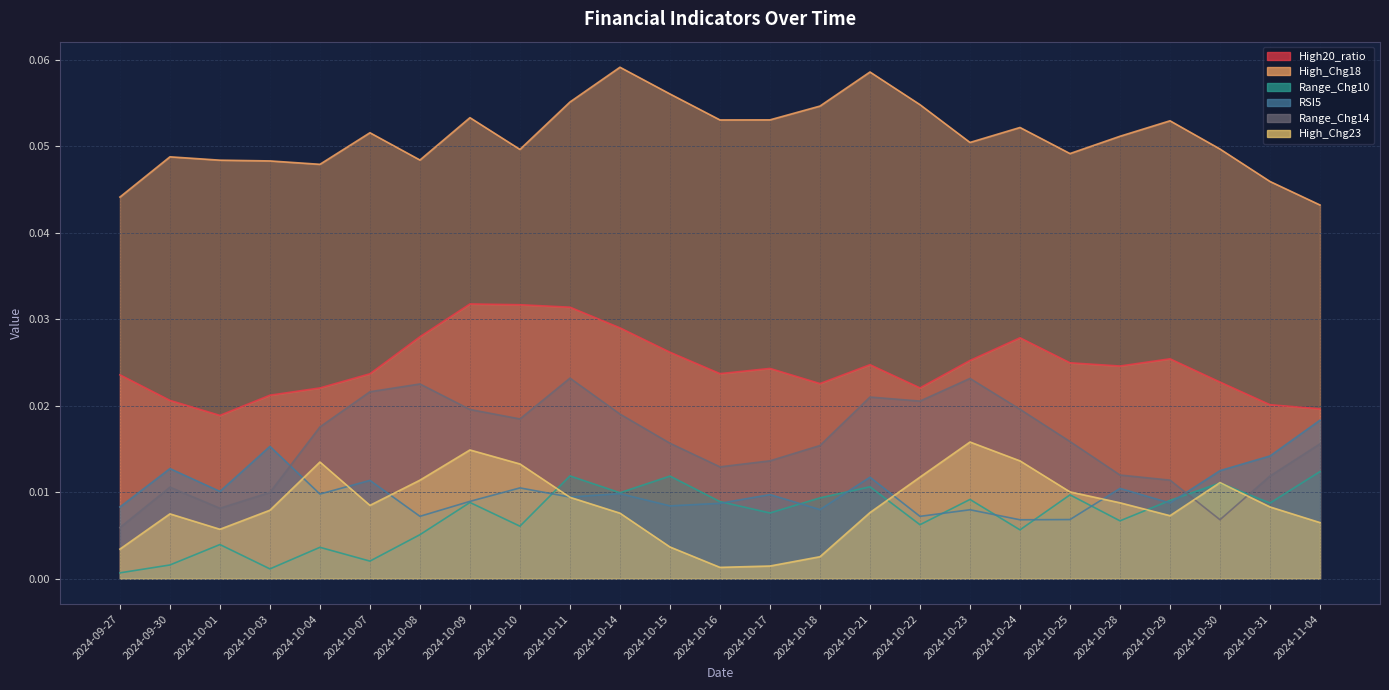

What is the label of the 25th point from the right?

2024-09-27